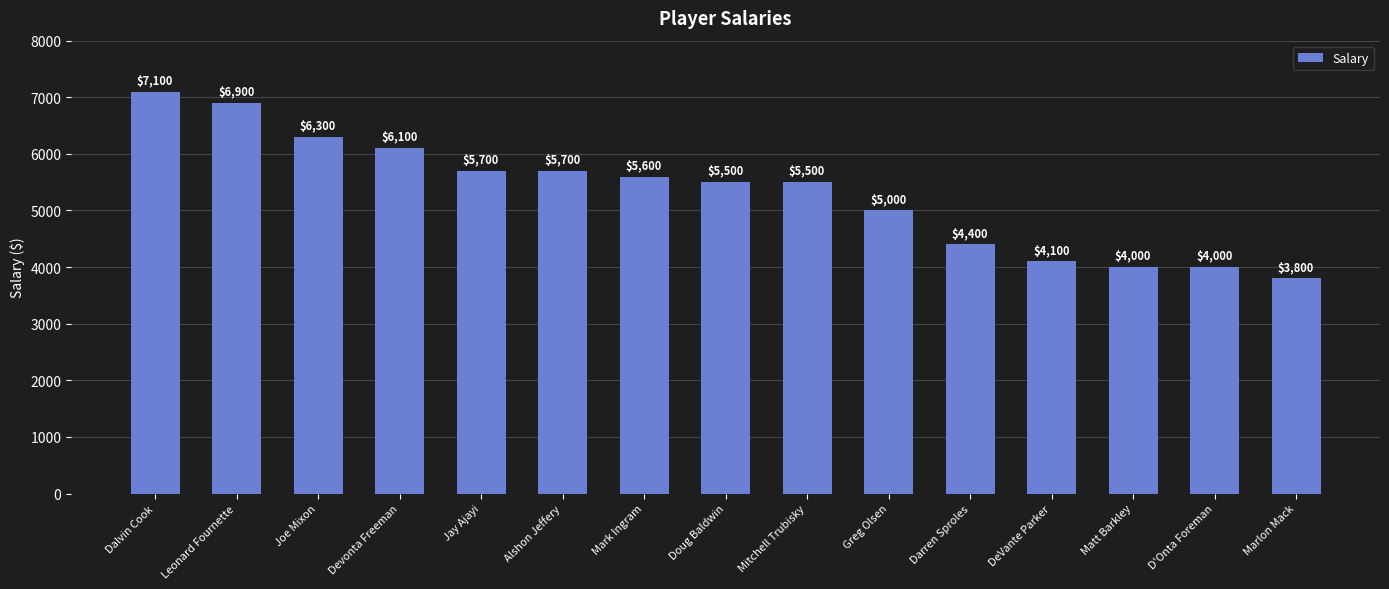

What is the smallest value displayed?

3800